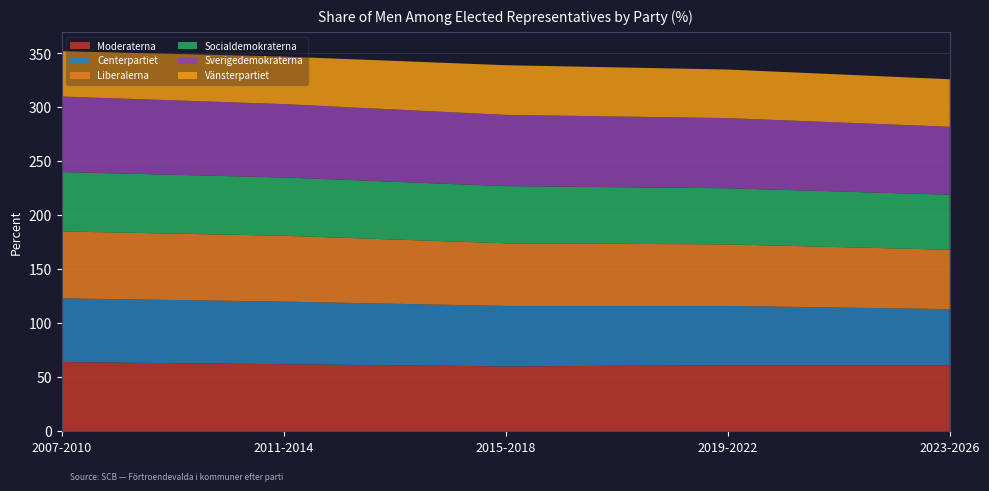

Reading left to right, what are all the values shown in this chart?

Moderaterna: 64	62	60	61	61
Centerpartiet: 59	58	56	55	52
Liberalerna: 62	61	58	57	55
Socialdemokraterna: 55	54	53	52	51
Sverigedemokraterna: 70	68	66	65	63
Vänsterpartiet: 42	44	46	45	44